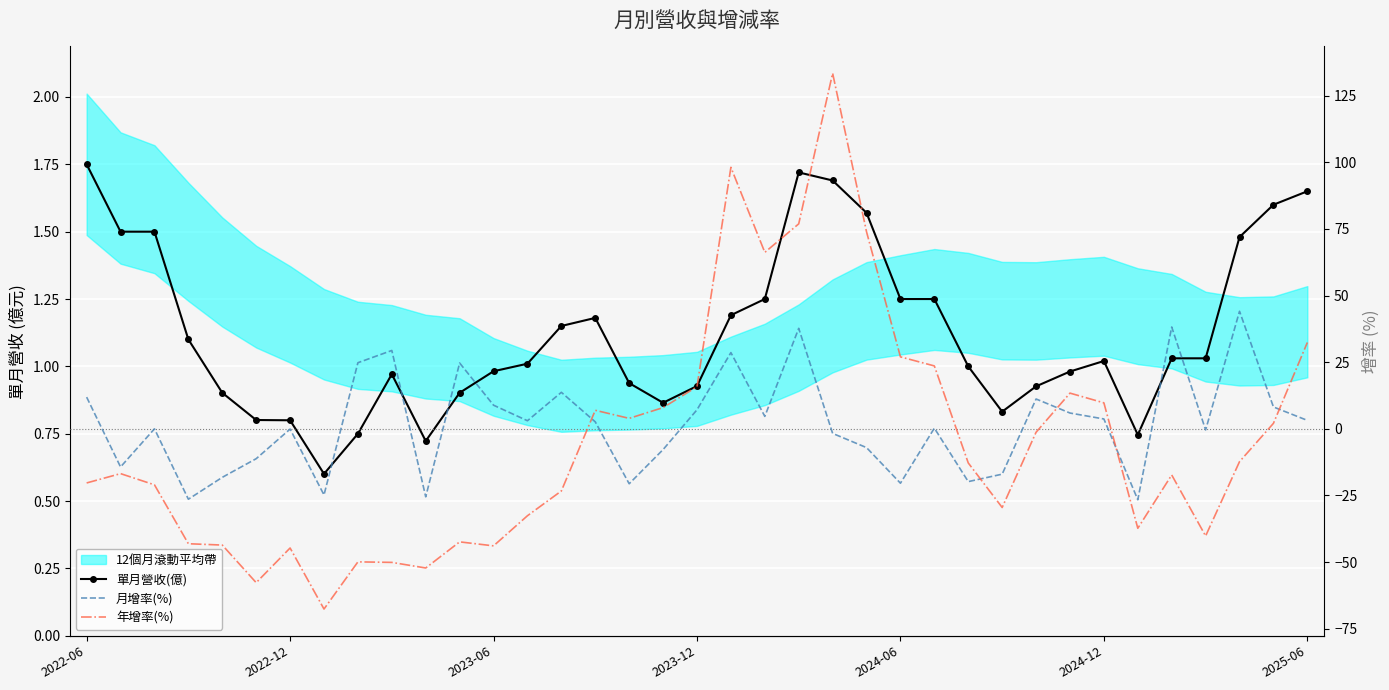

What is the sum of all 月增率(%) values?

70.1